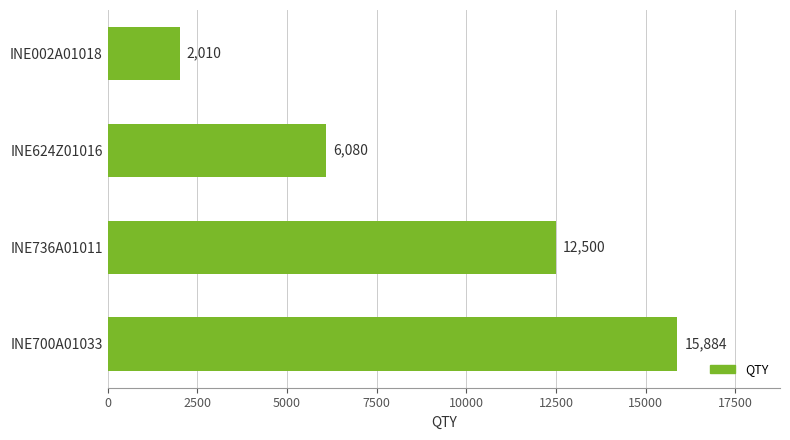

Rank the categories by value from highest to lowest.

INE700A01033, INE736A01011, INE624Z01016, INE002A01018